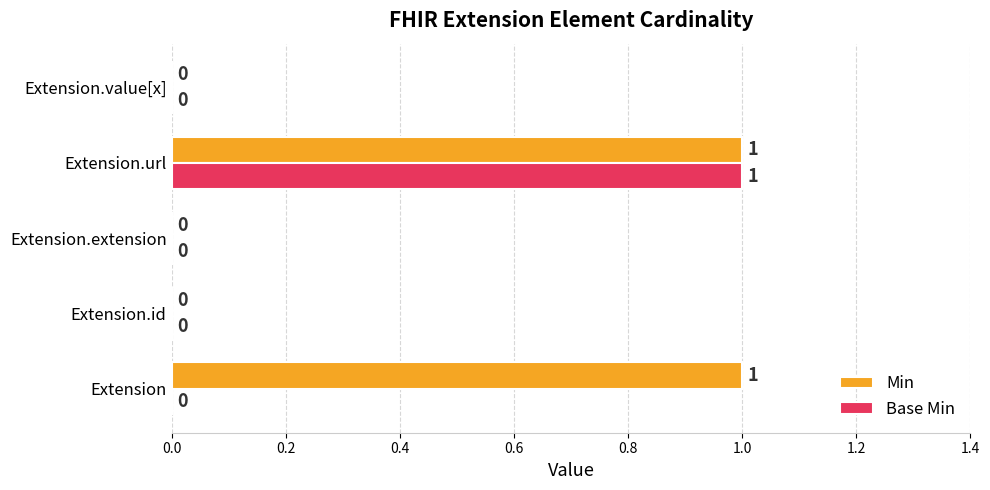

Is it true that Base Min equals 0 at Extension.value[x]?

True